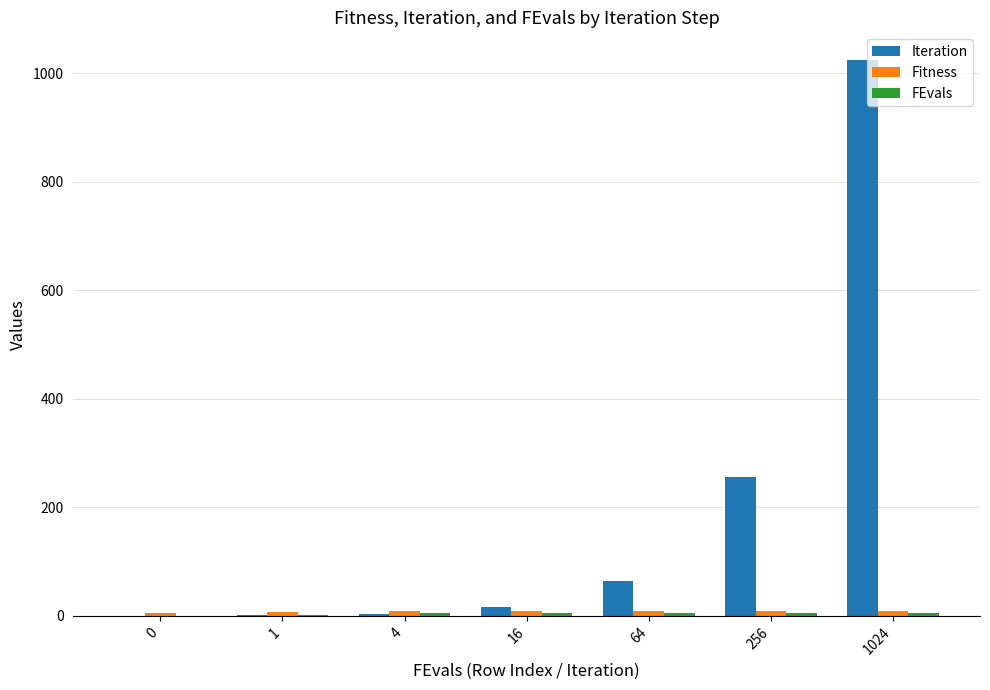

What is the total value across all series at 1024?

1039